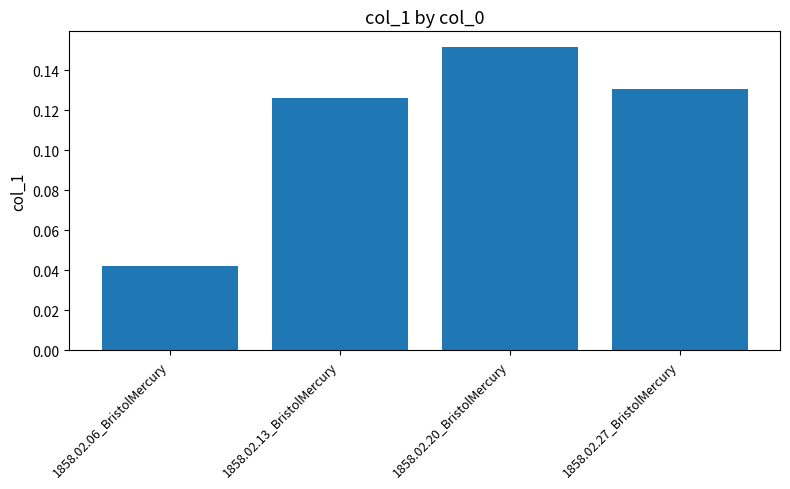

What is the sum of all values?

0.5